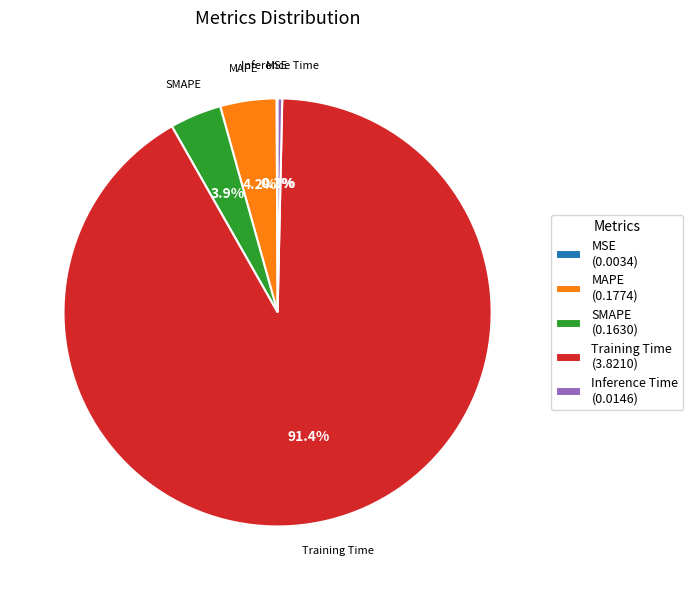

Which has a higher value, MAPE (0.1774) or Inference Time (0.0146)?

MAPE (0.1774)